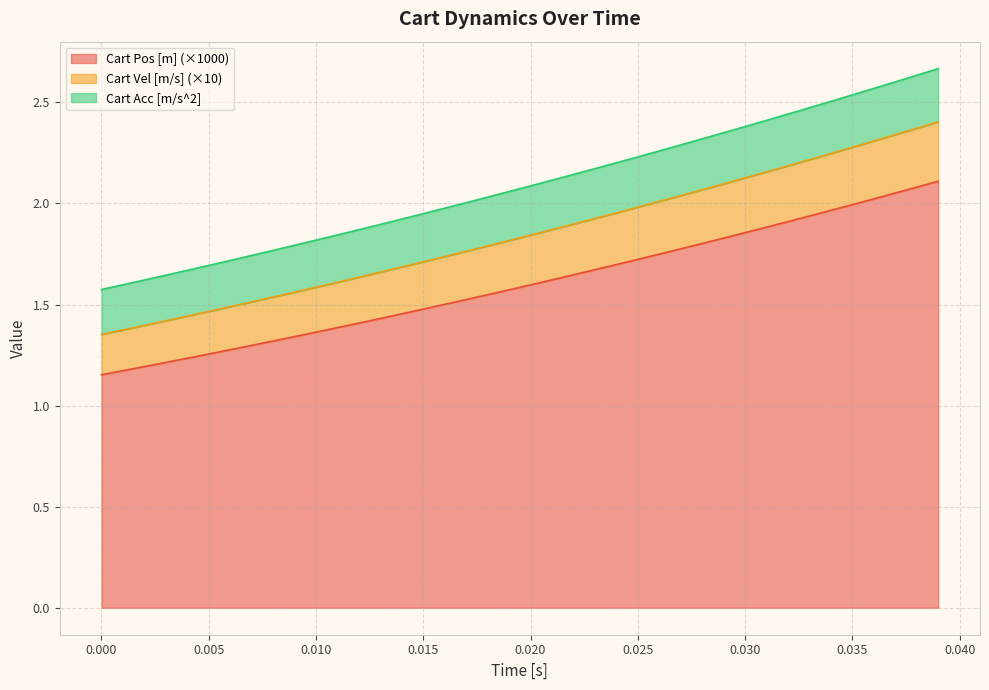

The value of Cart Pos [m] (×1000) at 0.035 is 2.7. True or false?

False